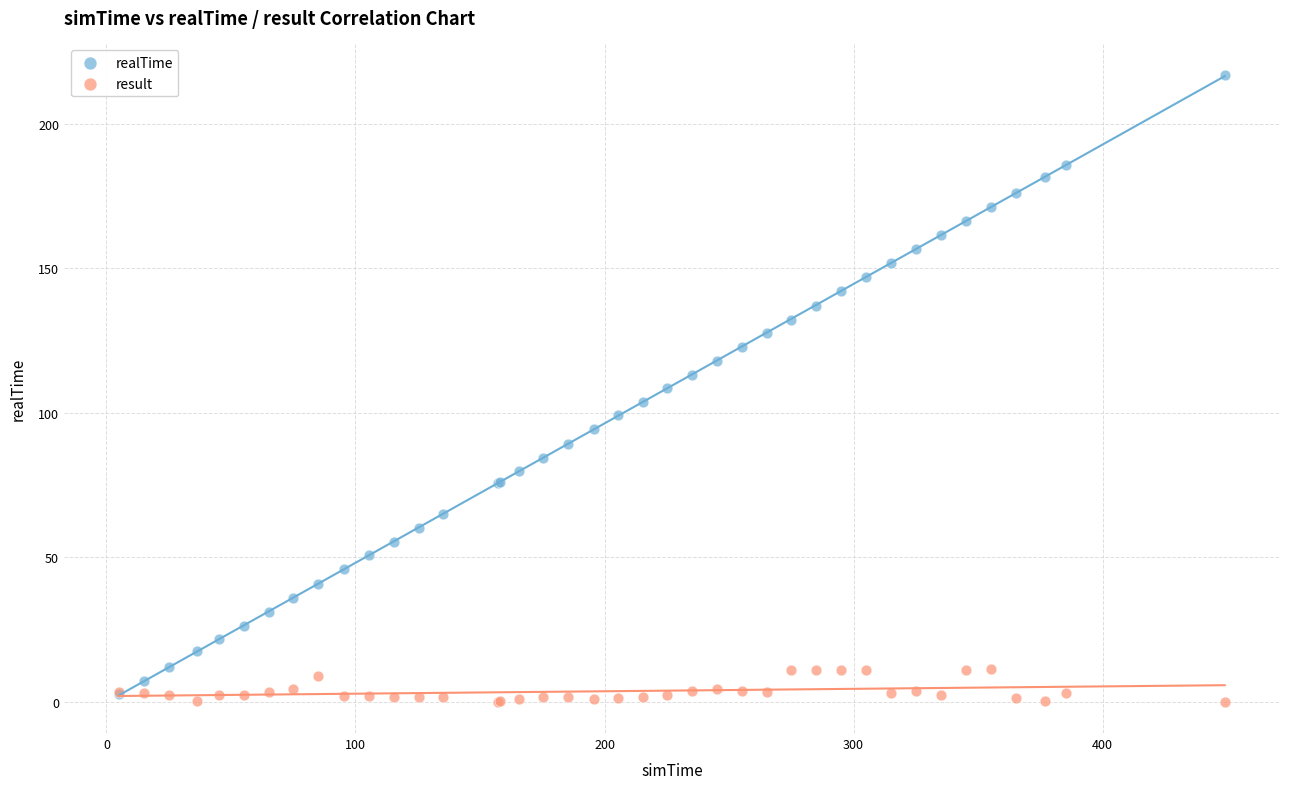

What are all the series names shown in the legend?

realTime, result